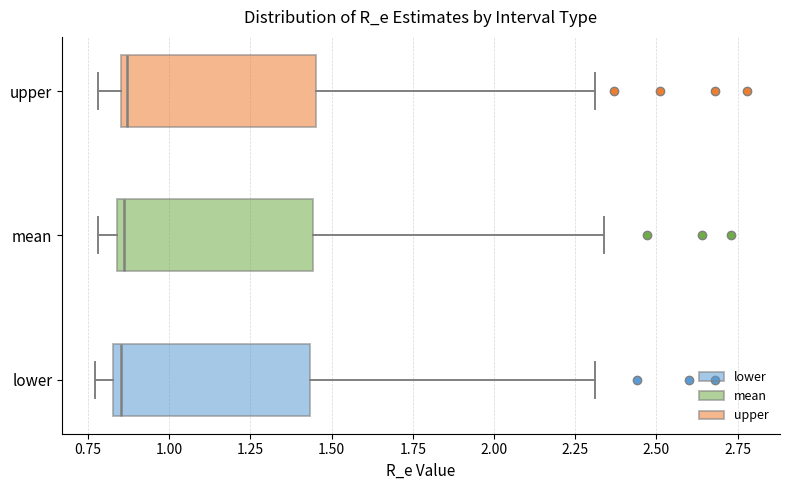

Reading bottom to top, read every box against the x-axis: the position of its median line, the range the box covers, and the ends of its whiskers. The values are not printed on the chart, so give them approximately, as read against the axis.

lower: median 0.85 (just right of the box's left edge), box 0.85 to 1.45, whiskers 0.75 to 2.30
mean: median 0.85 (just right of the box's left edge), box 0.85 to 1.45, whiskers 0.80 to 2.35
upper: median 0.85 (just right of the box's left edge), box 0.85 to 1.45, whiskers 0.80 to 2.30